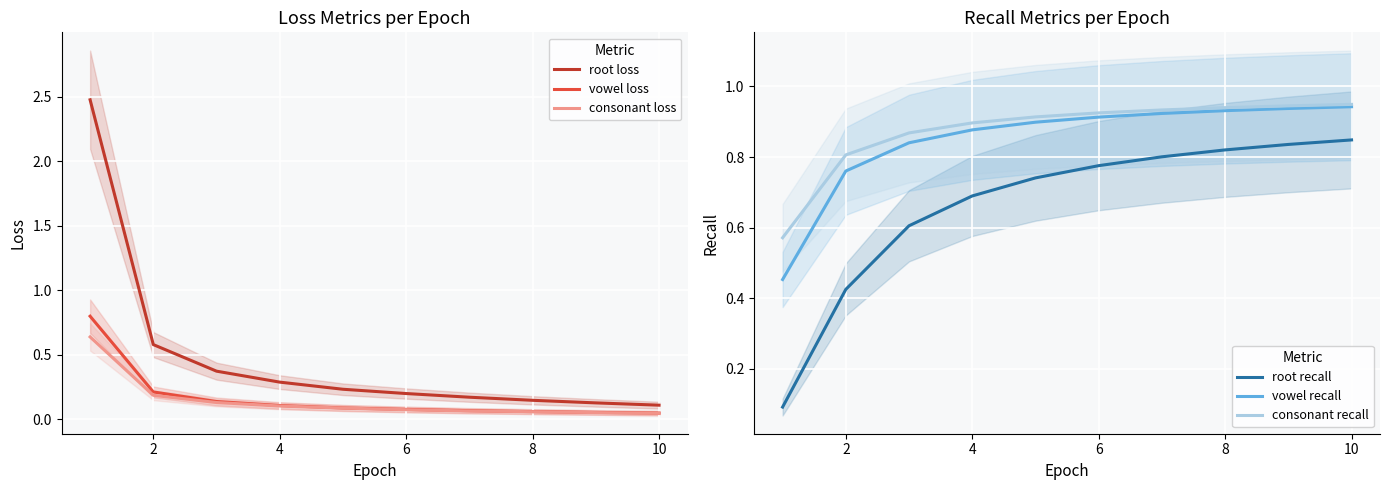

True or false: root loss and consonant loss intersect in this chart.

False